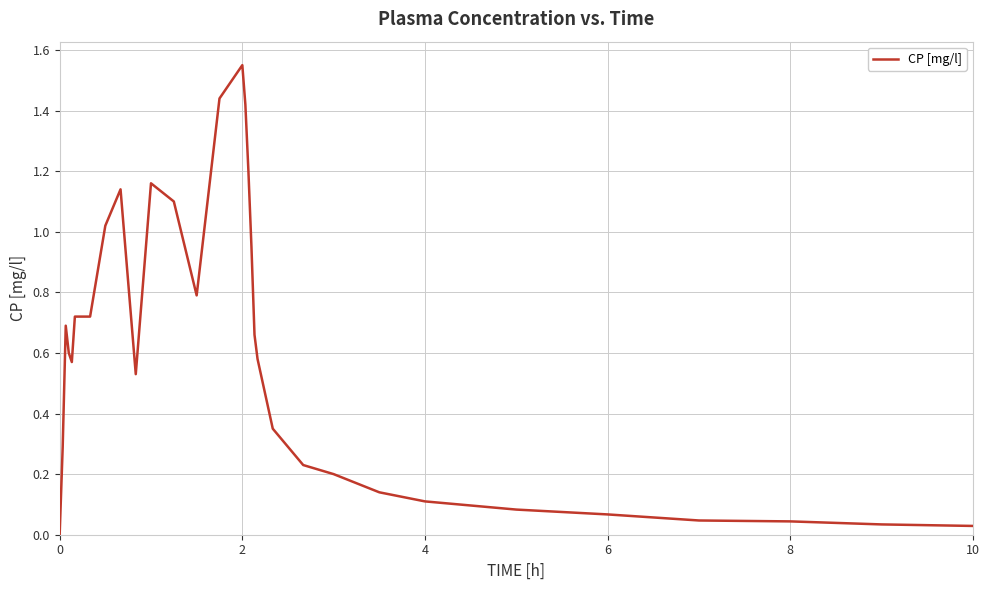

At which category does the chart reach its peak across all series?

2